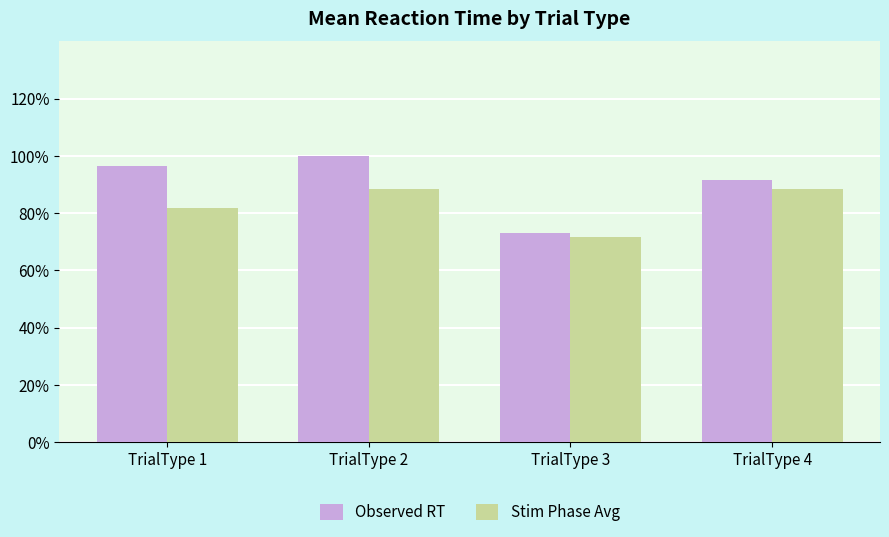

At which label does Observed RT reach its minimum?

TrialType 3